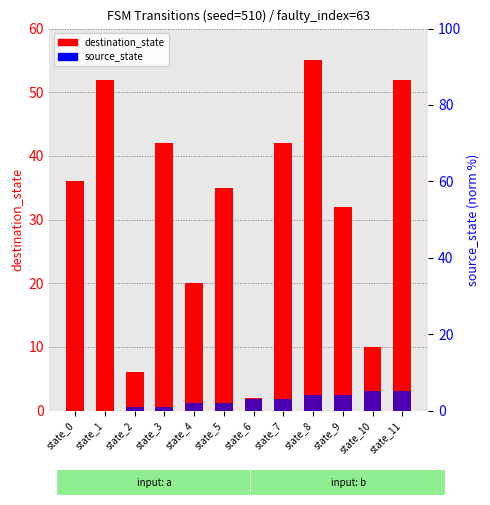

How many values in the source_state series are below 3?

6